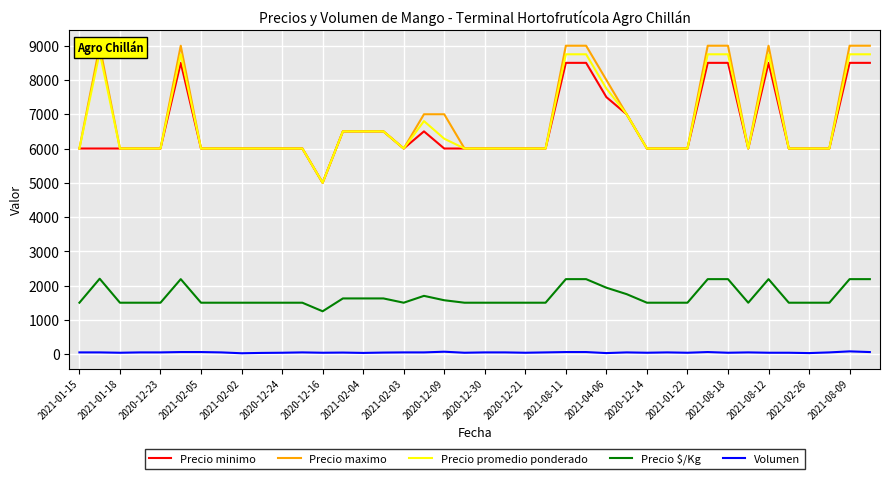

Which series has the largest total across all categories?

Precio maximo